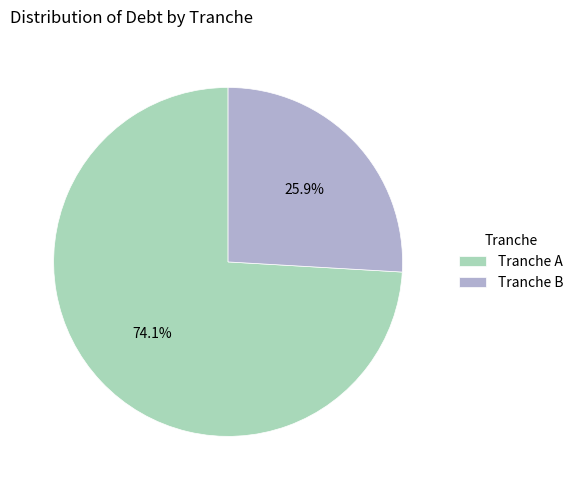

Which category accounts for the majority?

Tranche A